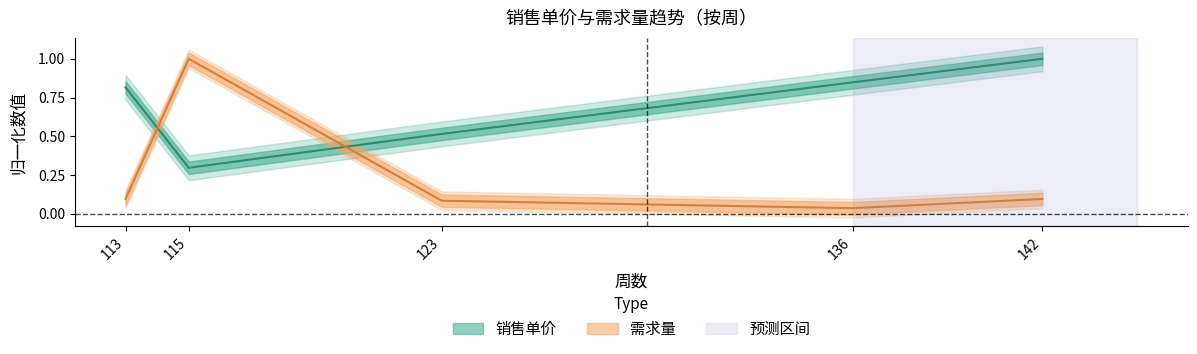

Reading left to right, transcribe all the data shown in this chart.

销售单价: 0.8	0.3	0.5	0.8	1.0
需求量: 0.1	1.0	0.1	0.0	0.1